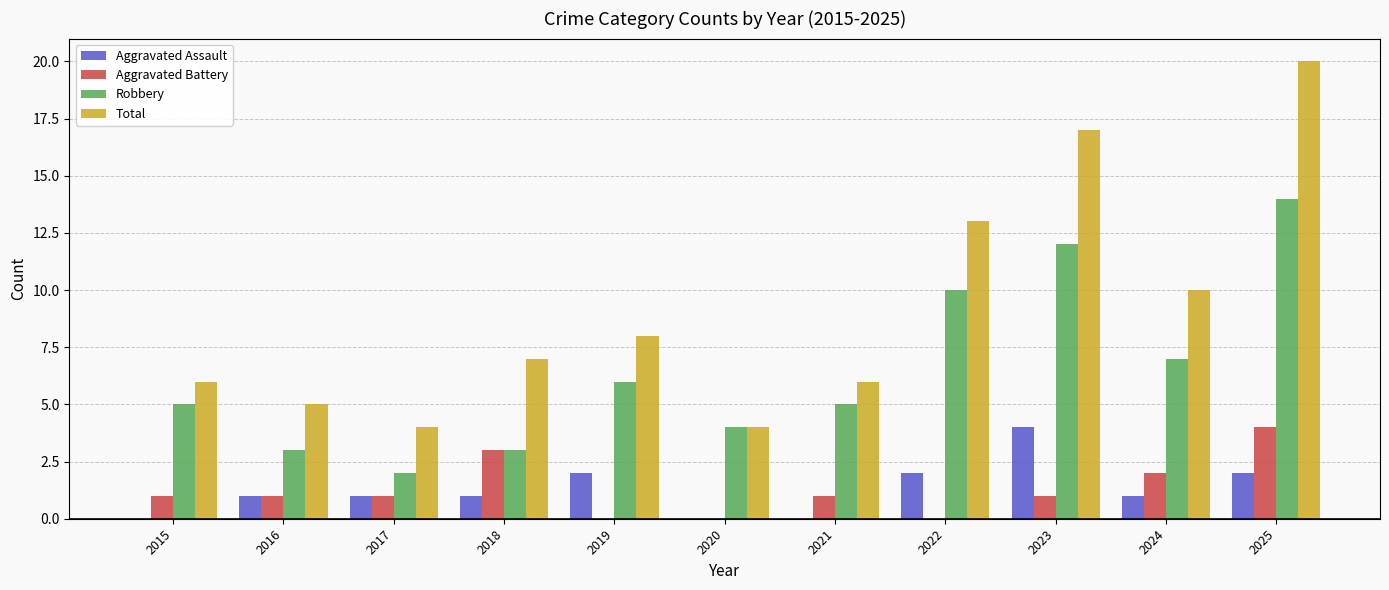

What is the sum of the Total values at 2016 and 2018?

12